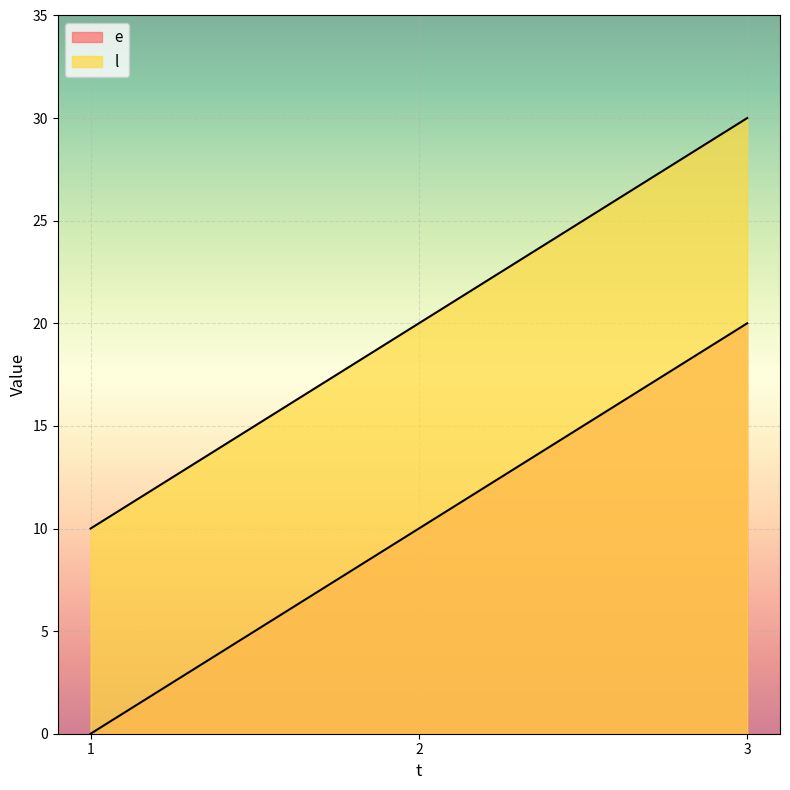

The value of e at 3 is 20. True or false?

True